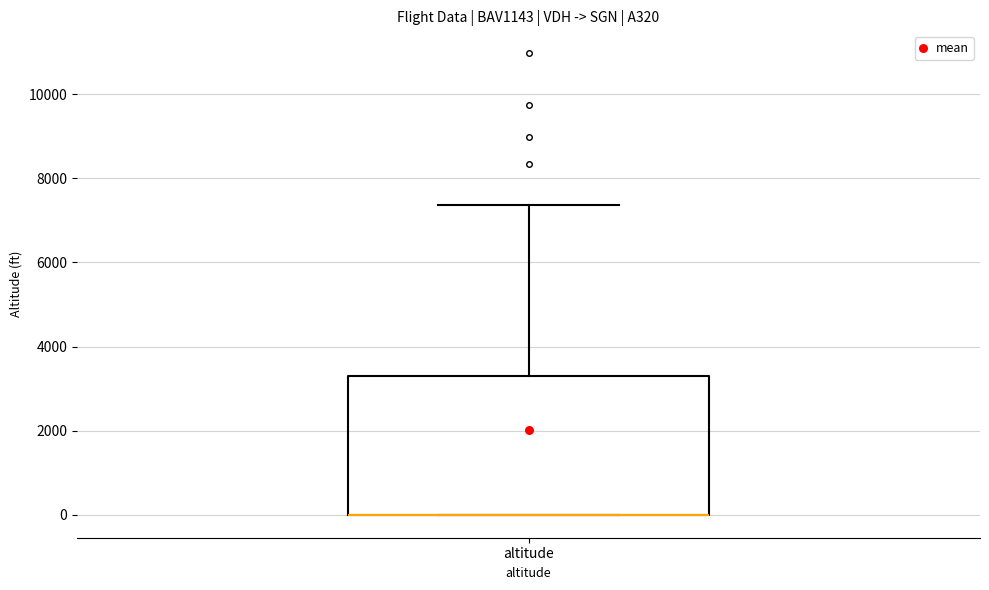

Read this box plot against the y-axis: the position of the median line, the range covered by the box, and the ends of both whiskers. The values are not printed on the chart, so give them approximately, as read against the axis.

median 0 (drawn on the box's lower edge), box 0 to 3400, whiskers 0 to 7400